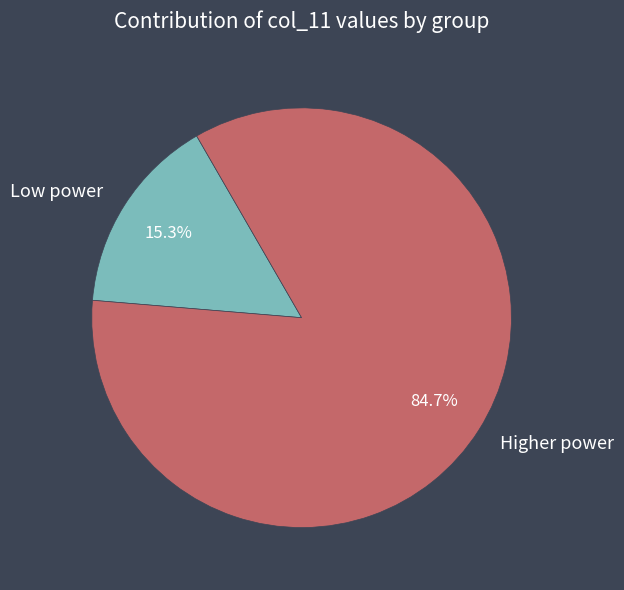

What percentage is NOT represented by Higher power?

15.3%